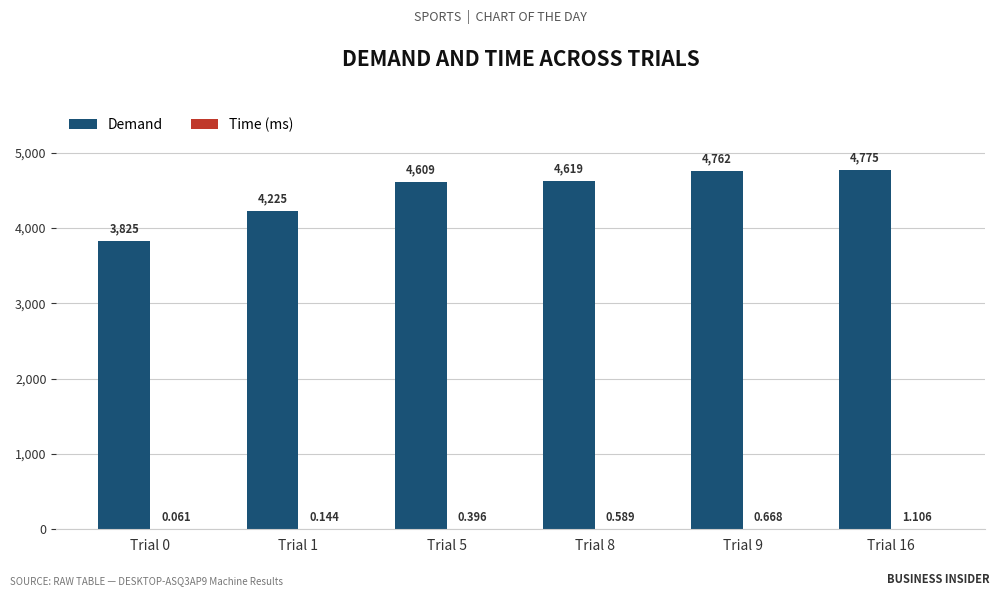

What is the total value across all series at Trial 16?

4775.7